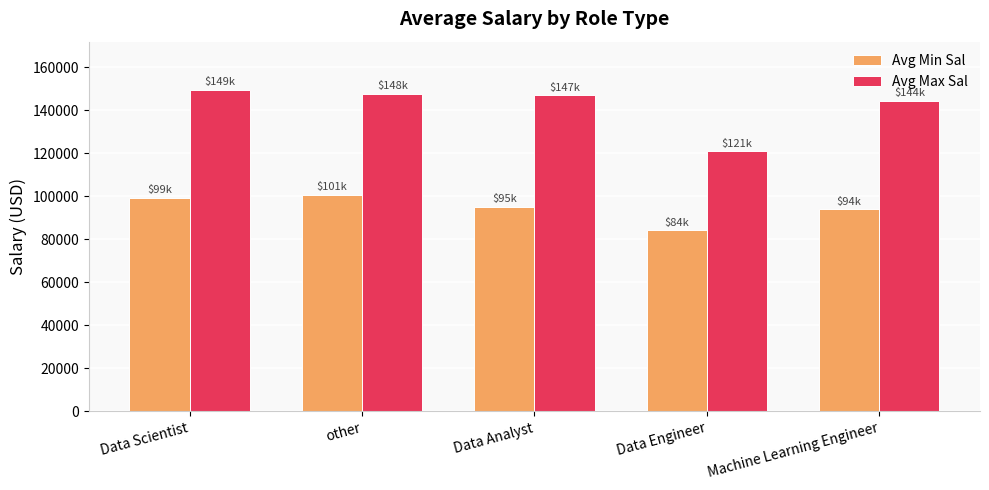

What is the label of the 1st bar from the right?

Machine Learning Engineer